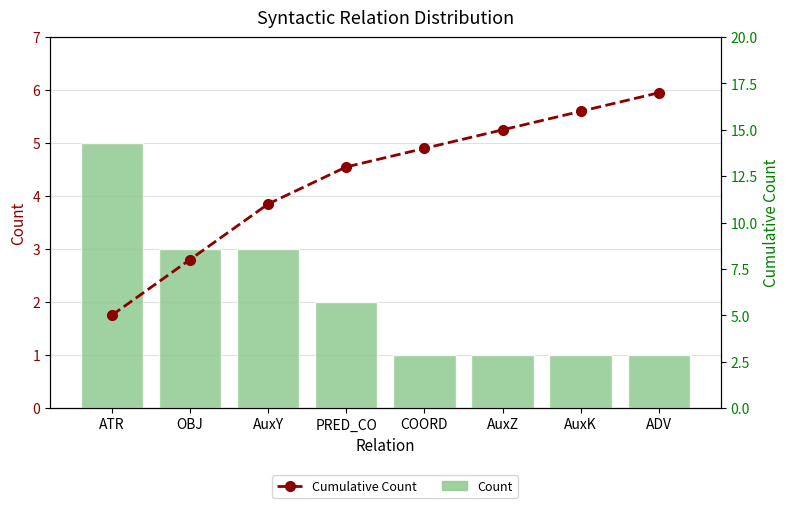

Reading left to right, what are all the values shown in this chart?

Count: 5	3	3	2	1	1	1	1
Cumulative Count: 5	8	11	13	14	15	16	17